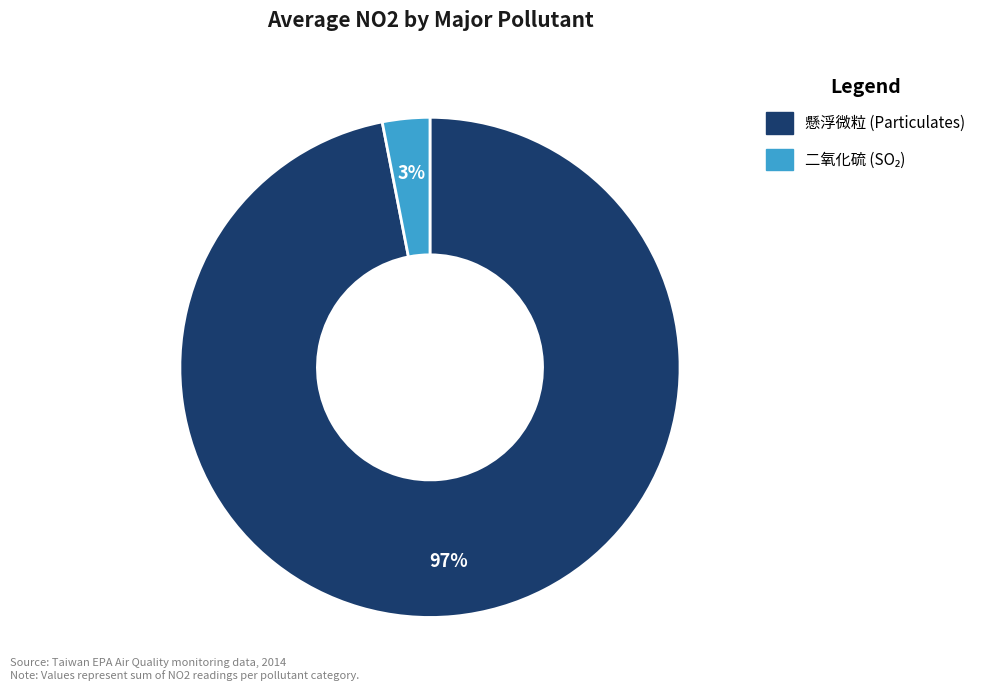

How many slices are in this pie chart?

2